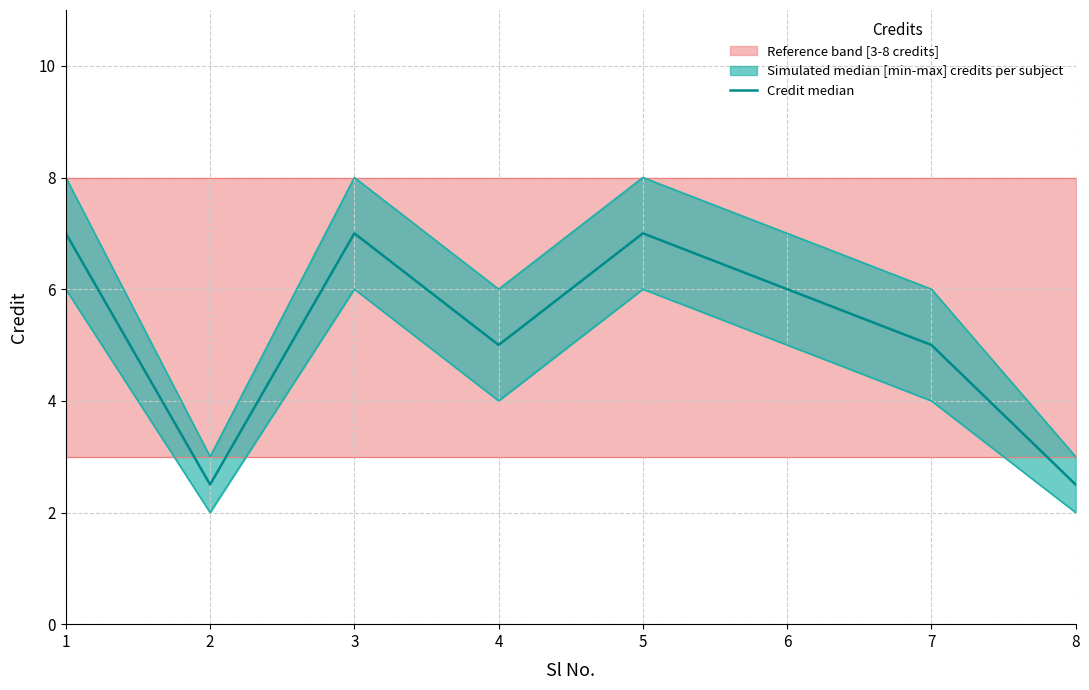

Reading left to right, transcribe all the data shown in this chart.

1=7.0	2=2.5	3=7.0	4=5.0	5=7.0	6=6.0	7=5.0	8=2.5